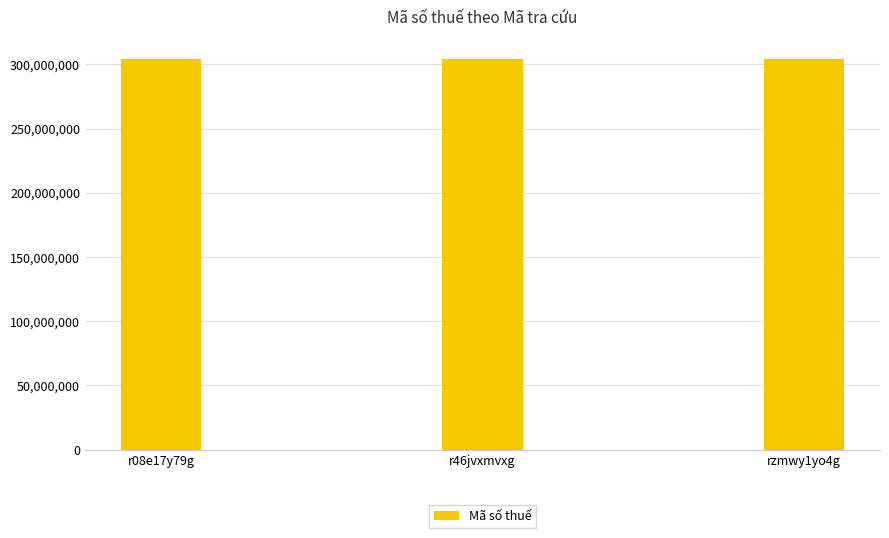

What is the average value?

304265795